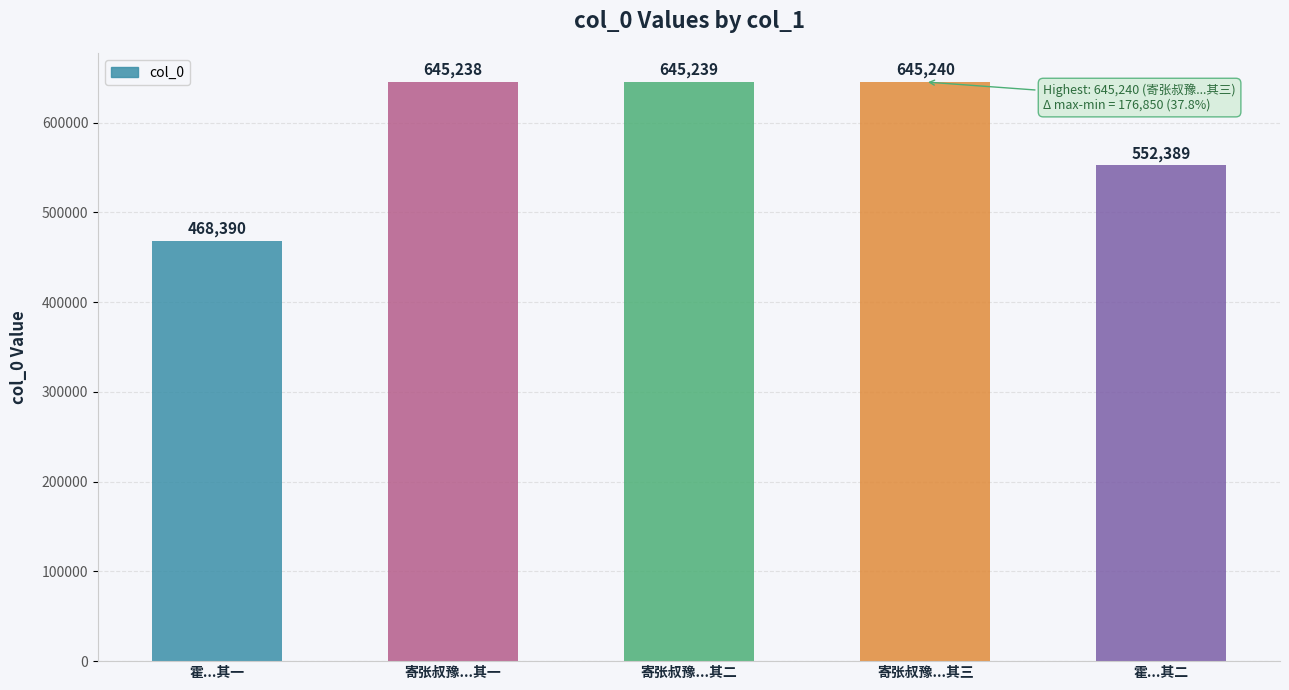

What value does the data have at 寄张叔豫...其一, to the nearest 100?

645200